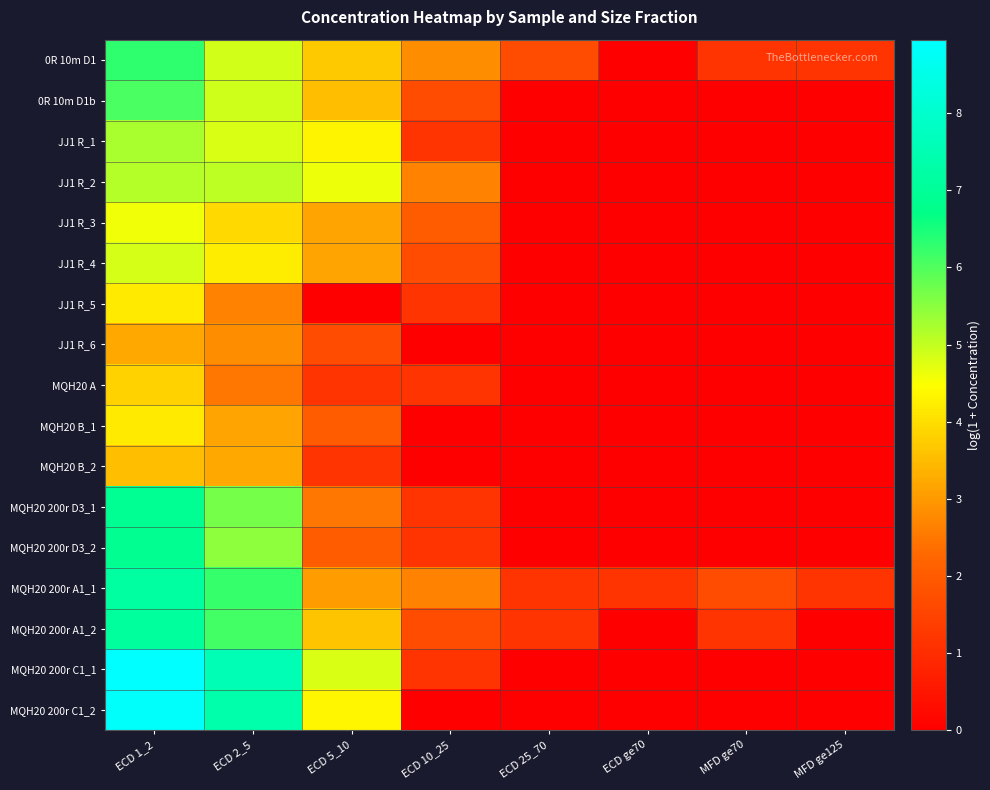

Reading left to right, what are all the values shown in this chart?

0R 10m D1: ECD 1_2=6.3	ECD 2_5=4.9	ECD 5_10=3.7	ECD 10_25=2.8	ECD 25_70=1.7	ECD ge70=0.0	MFD ge70=1.2	MFD ge125=1.2
0R 10m D1b: ECD 1_2=6.1	ECD 2_5=4.9	ECD 5_10=3.5	ECD 10_25=1.7	ECD 25_70=0.0	ECD ge70=0.0	MFD ge70=0.0	MFD ge125=0.0
JJ1 R_1: ECD 1_2=5.2	ECD 2_5=4.8	ECD 5_10=4.3	ECD 10_25=1.2	ECD 25_70=0.0	ECD ge70=0.0	MFD ge70=0.0	MFD ge125=0.0
JJ1 R_2: ECD 1_2=5.1	ECD 2_5=5.0	ECD 5_10=4.6	ECD 10_25=2.7	ECD 25_70=0.0	ECD ge70=0.0	MFD ge70=0.0	MFD ge125=0.0
JJ1 R_3: ECD 1_2=4.6	ECD 2_5=3.9	ECD 5_10=3.2	ECD 10_25=2.0	ECD 25_70=0.0	ECD ge70=0.0	MFD ge70=0.0	MFD ge125=0.0
JJ1 R_4: ECD 1_2=4.8	ECD 2_5=4.2	ECD 5_10=3.2	ECD 10_25=1.7	ECD 25_70=0.0	ECD ge70=0.0	MFD ge70=0.0	MFD ge125=0.0
JJ1 R_5: ECD 1_2=4.2	ECD 2_5=2.7	ECD 5_10=0.0	ECD 10_25=1.2	ECD 25_70=0.0	ECD ge70=0.0	MFD ge70=0.0	MFD ge125=0.0
JJ1 R_6: ECD 1_2=3.2	ECD 2_5=2.8	ECD 5_10=1.7	ECD 10_25=0.0	ECD 25_70=0.0	ECD ge70=0.0	MFD ge70=0.0	MFD ge125=0.0
MQH20 A: ECD 1_2=3.8	ECD 2_5=2.5	ECD 5_10=1.2	ECD 10_25=1.2	ECD 25_70=0.0	ECD ge70=0.0	MFD ge70=0.0	MFD ge125=0.0
MQH20 B_1: ECD 1_2=4.2	ECD 2_5=3.2	ECD 5_10=2.0	ECD 10_25=0.0	ECD 25_70=0.0	ECD ge70=0.0	MFD ge70=0.0	MFD ge125=0.0
MQH20 B_2: ECD 1_2=3.5	ECD 2_5=3.2	ECD 5_10=1.2	ECD 10_25=0.0	ECD 25_70=0.0	ECD ge70=0.0	MFD ge70=0.0	MFD ge125=0.0
MQH20 200r D3_1: ECD 1_2=6.9	ECD 2_5=5.7	ECD 5_10=2.5	ECD 10_25=1.2	ECD 25_70=0.0	ECD ge70=0.0	MFD ge70=0.0	MFD ge125=0.0
MQH20 200r D3_2: ECD 1_2=6.9	ECD 2_5=5.5	ECD 5_10=2.0	ECD 10_25=1.2	ECD 25_70=0.0	ECD ge70=0.0	MFD ge70=0.0	MFD ge125=0.0
MQH20 200r A1_1: ECD 1_2=7.2	ECD 2_5=6.2	ECD 5_10=3.1	ECD 10_25=2.7	ECD 25_70=1.2	ECD ge70=1.2	MFD ge70=1.7	MFD ge125=1.2
MQH20 200r A1_2: ECD 1_2=7.1	ECD 2_5=6.1	ECD 5_10=3.6	ECD 10_25=1.7	ECD 25_70=1.2	ECD ge70=0.0	MFD ge70=1.2	MFD ge125=0.0
MQH20 200r C1_1: ECD 1_2=9.0	ECD 2_5=7.5	ECD 5_10=4.8	ECD 10_25=1.2	ECD 25_70=0.0	ECD ge70=0.0	MFD ge70=0.0	MFD ge125=0.0
MQH20 200r C1_2: ECD 1_2=8.9	ECD 2_5=7.4	ECD 5_10=4.3	ECD 10_25=0.0	ECD 25_70=0.0	ECD ge70=0.0	MFD ge70=0.0	MFD ge125=0.0